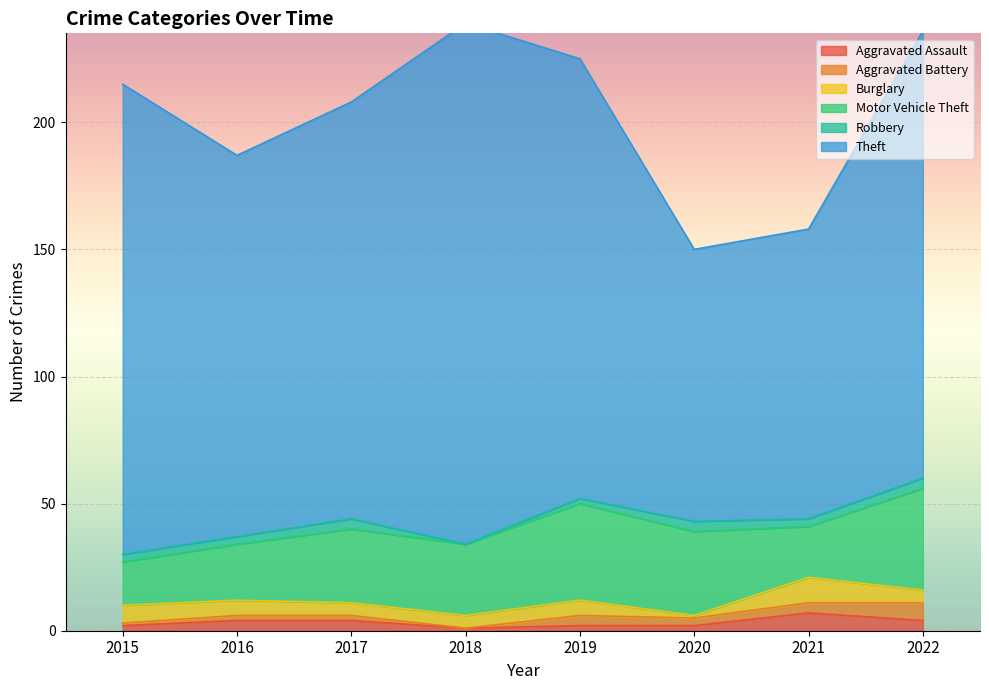

Reading left to right, transcribe all the data shown in this chart.

Aggravated Assault: 2015=2	2016=4	2017=4	2018=1	2019=2	2020=2	2021=7	2022=4
Aggravated Battery: 2015=1	2016=2	2017=2	2018=0	2019=4	2020=3	2021=4	2022=7
Burglary: 2015=7	2016=6	2017=5	2018=5	2019=6	2020=1	2021=10	2022=5
Motor Vehicle Theft: 2015=17	2016=22	2017=29	2018=28	2019=38	2020=33	2021=20	2022=40
Robbery: 2015=3	2016=3	2017=4	2018=0	2019=2	2020=4	2021=3	2022=4
Theft: 2015=185	2016=150	2017=164	2018=205	2019=173	2020=107	2021=114	2022=176